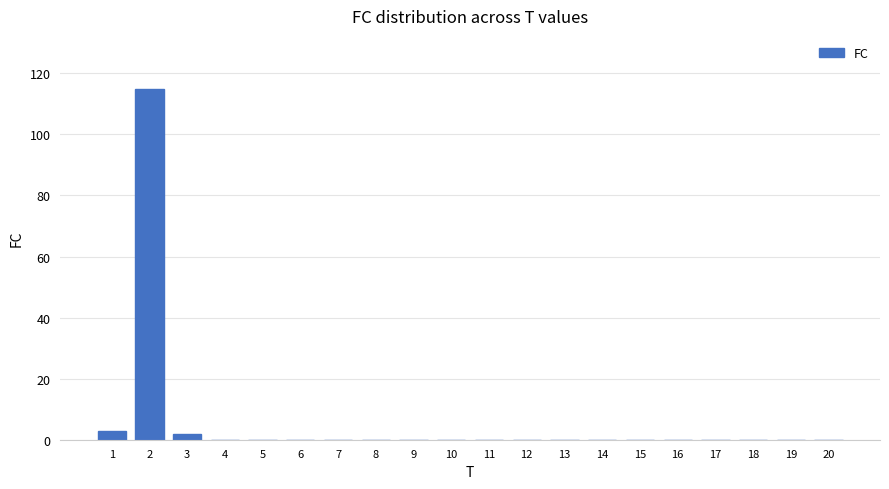

At which label is the value closest to 57?

1